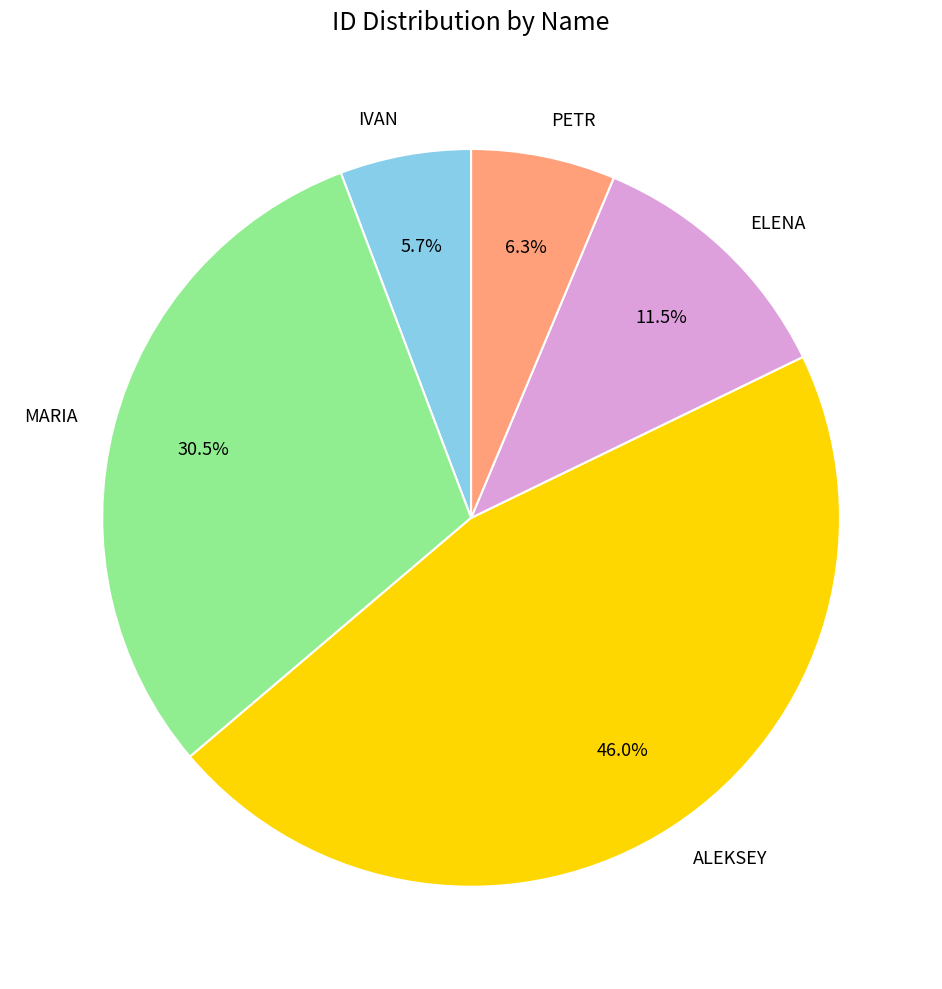

To the nearest percent, what percentage of the pie is ALEKSEY?

46%